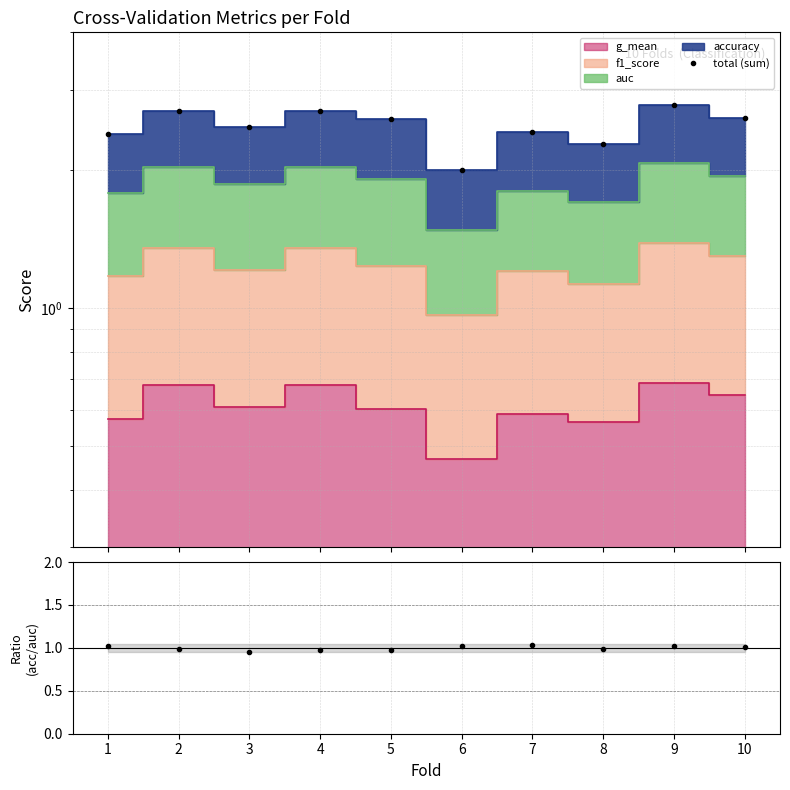

Which has a higher value, 9 or 1?

9